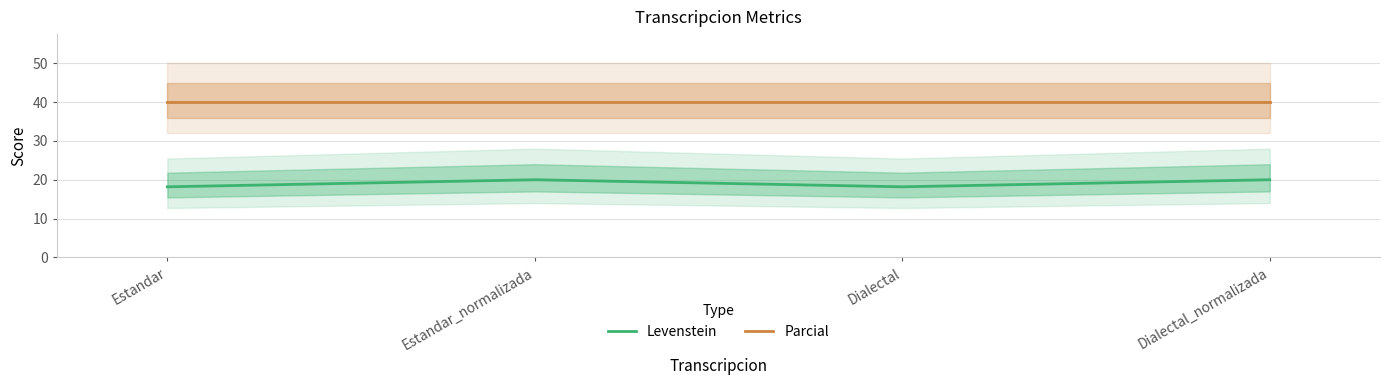

What is the sum of all Levenstein values?

76.4